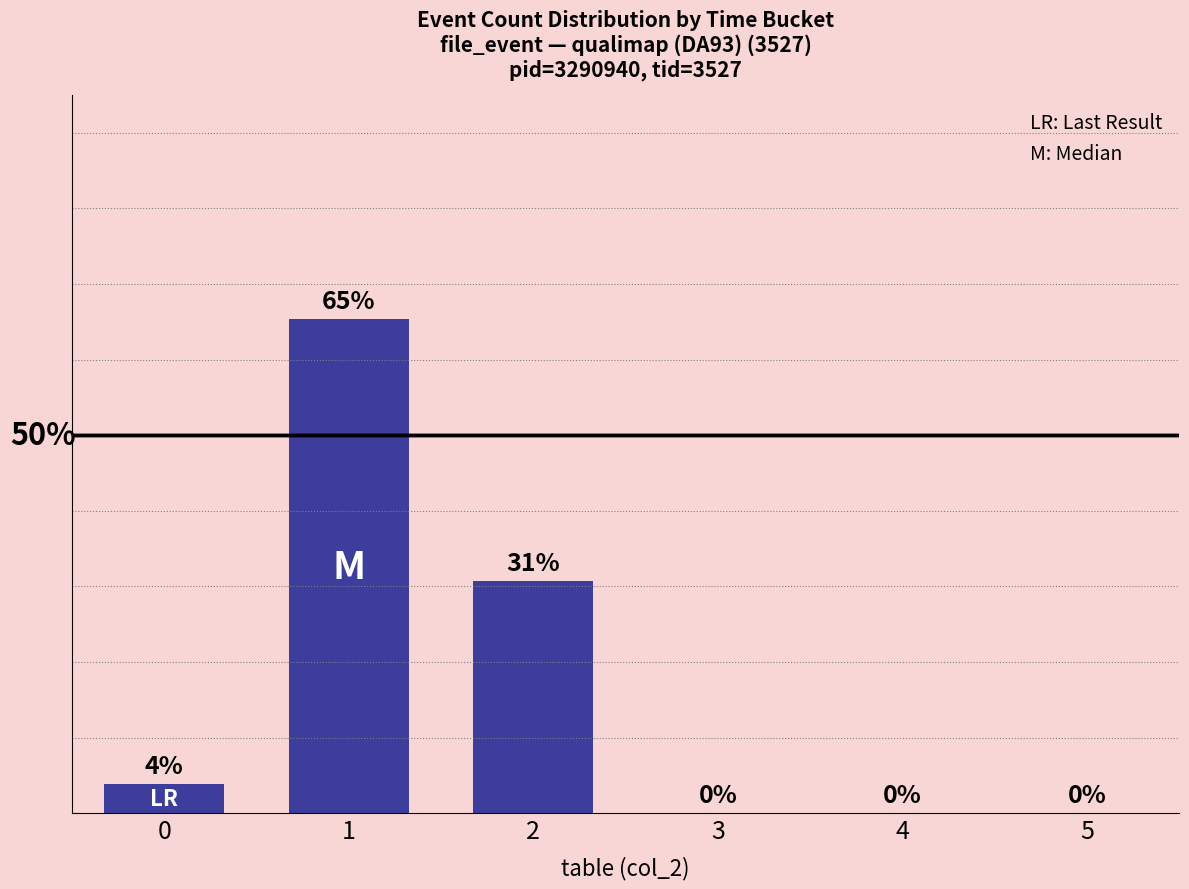

List the labels in order of value, largest first.

1, 2, 0, 3, 4, 5